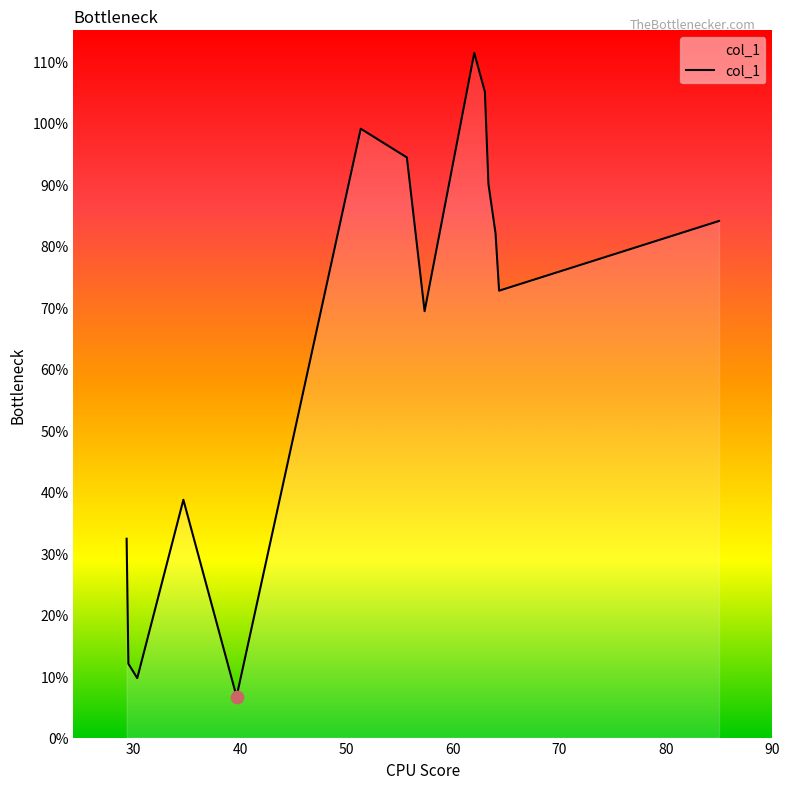

What is the difference between the maximum and minimum values?

104.7